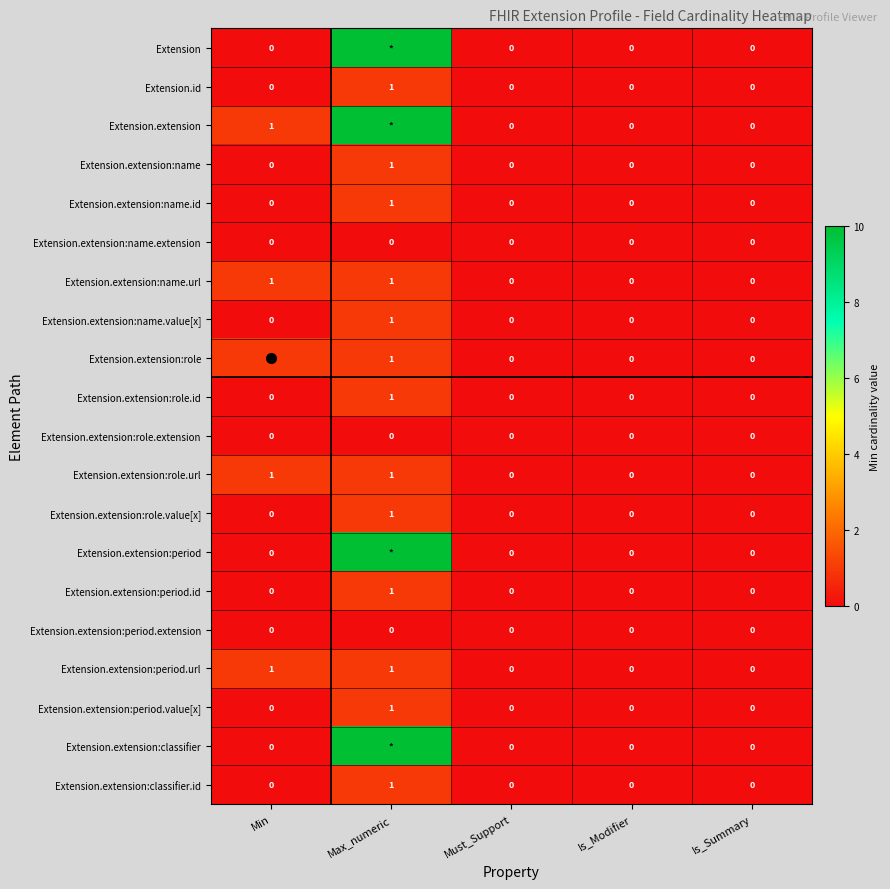

Which category has the lowest value across all series?

Min